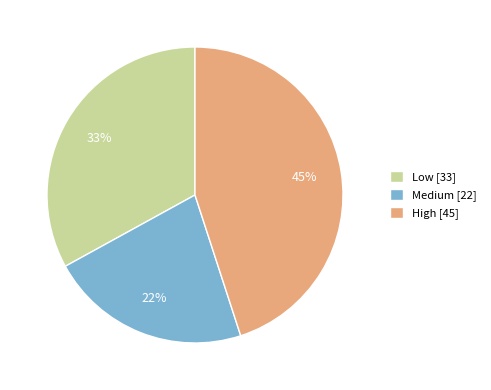

Which slice is the largest?

High